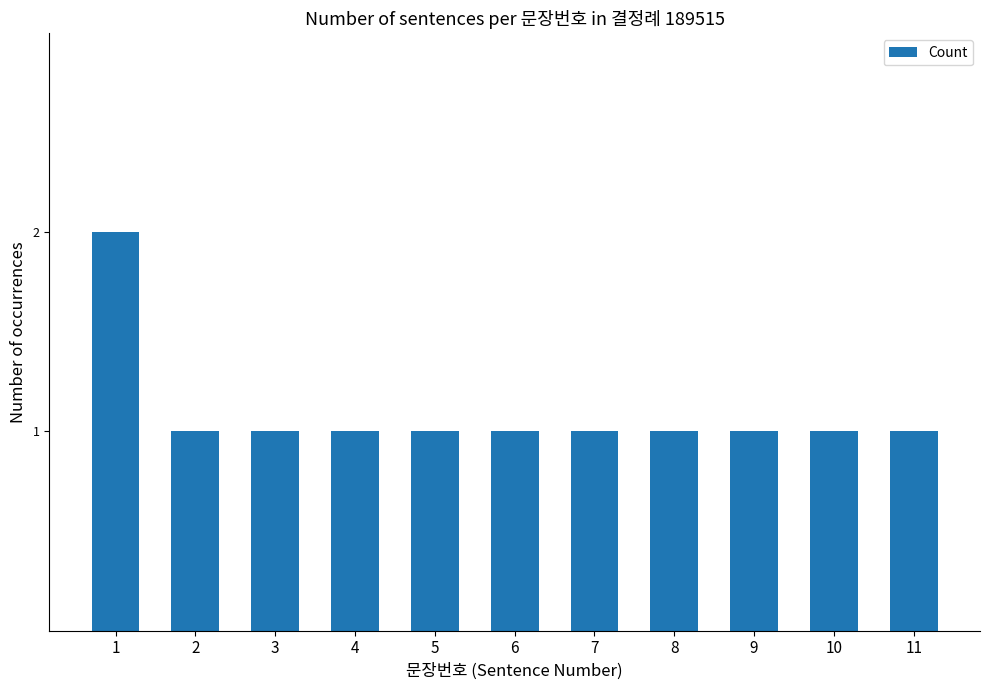

At which category does the chart reach its peak across all series?

1